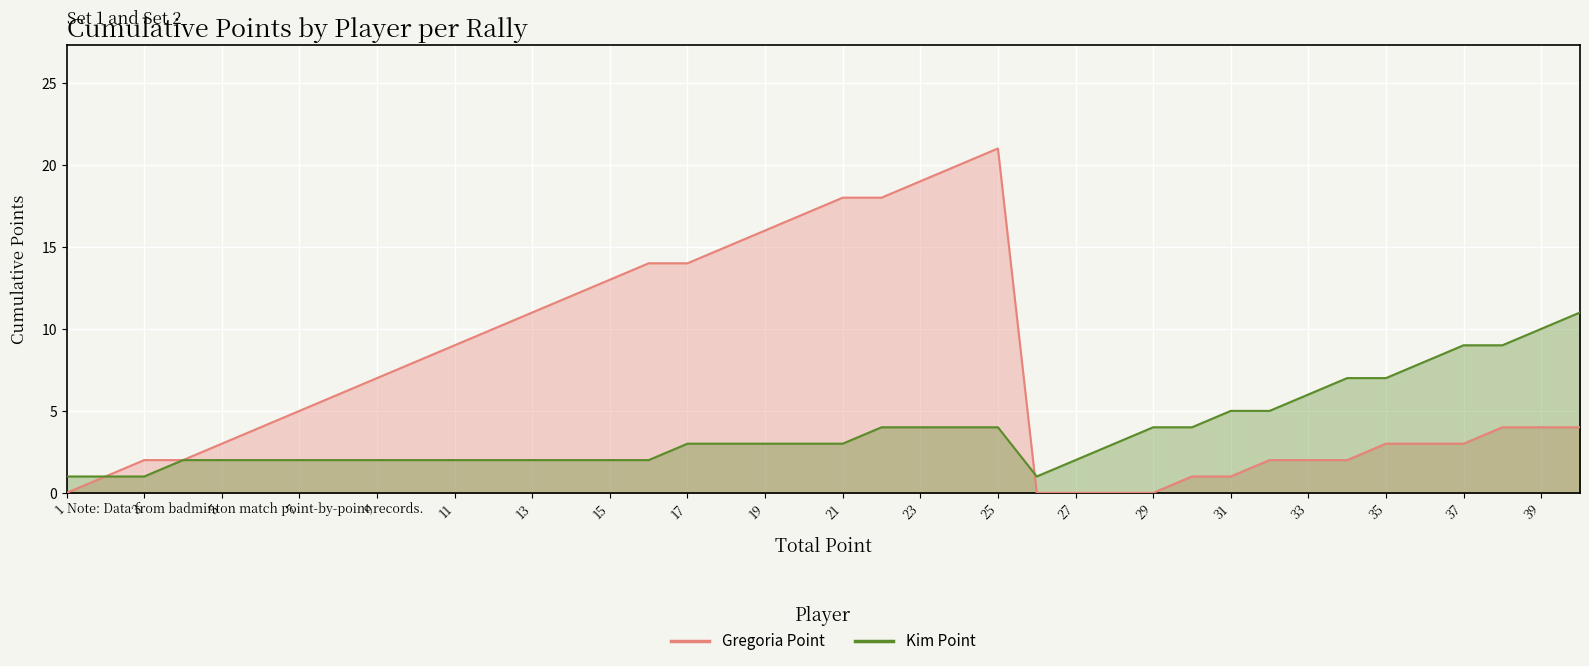

Which series has the widest spread of values?

Gregoria Point